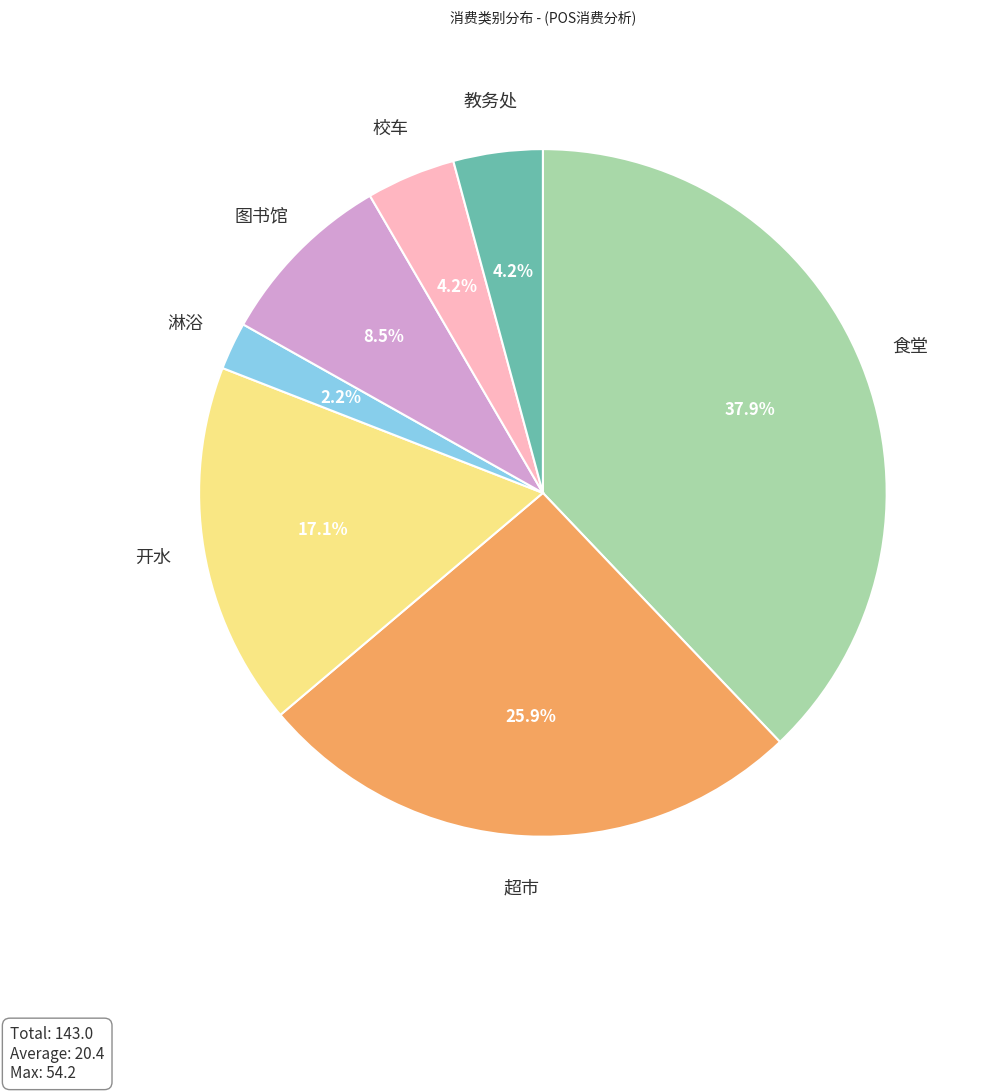

What is the largest slice in the pie chart?

食堂